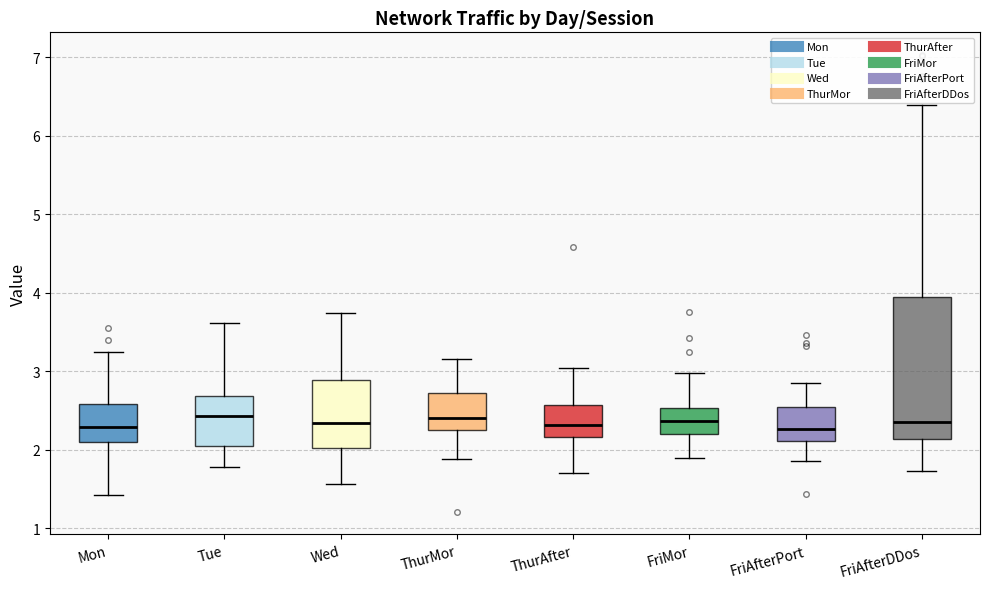

Reading left to right, read every box against the y-axis: the position of its median line, the range the box covers, and the ends of its whiskers. The values are not printed on the chart, so give them approximately, as read against the axis.

Mon: median 2.3, box 2.1 to 2.6, whiskers 1.4 to 3.3
Tue: median 2.4, box 2.0 to 2.7, whiskers 1.8 to 3.6
Wed: median 2.3, box 2.0 to 2.9, whiskers 1.6 to 3.7
ThurMor: median 2.4, box 2.2 to 2.7, whiskers 1.9 to 3.2
ThurAfter: median 2.3, box 2.2 to 2.6, whiskers 1.7 to 3.0
FriMor: median 2.4, box 2.2 to 2.5, whiskers 1.9 to 3.0
FriAfterPort: median 2.3, box 2.1 to 2.5, whiskers 1.9 to 2.8
FriAfterDDos: median 2.4, box 2.1 to 3.9, whiskers 1.7 to 6.4